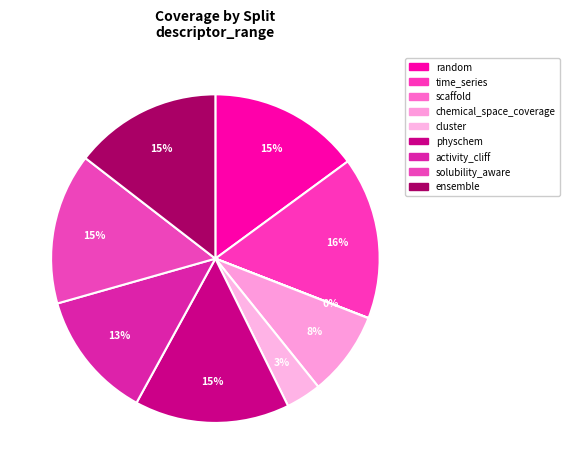

Do ensemble and cluster together represent more than half of the pie?

No